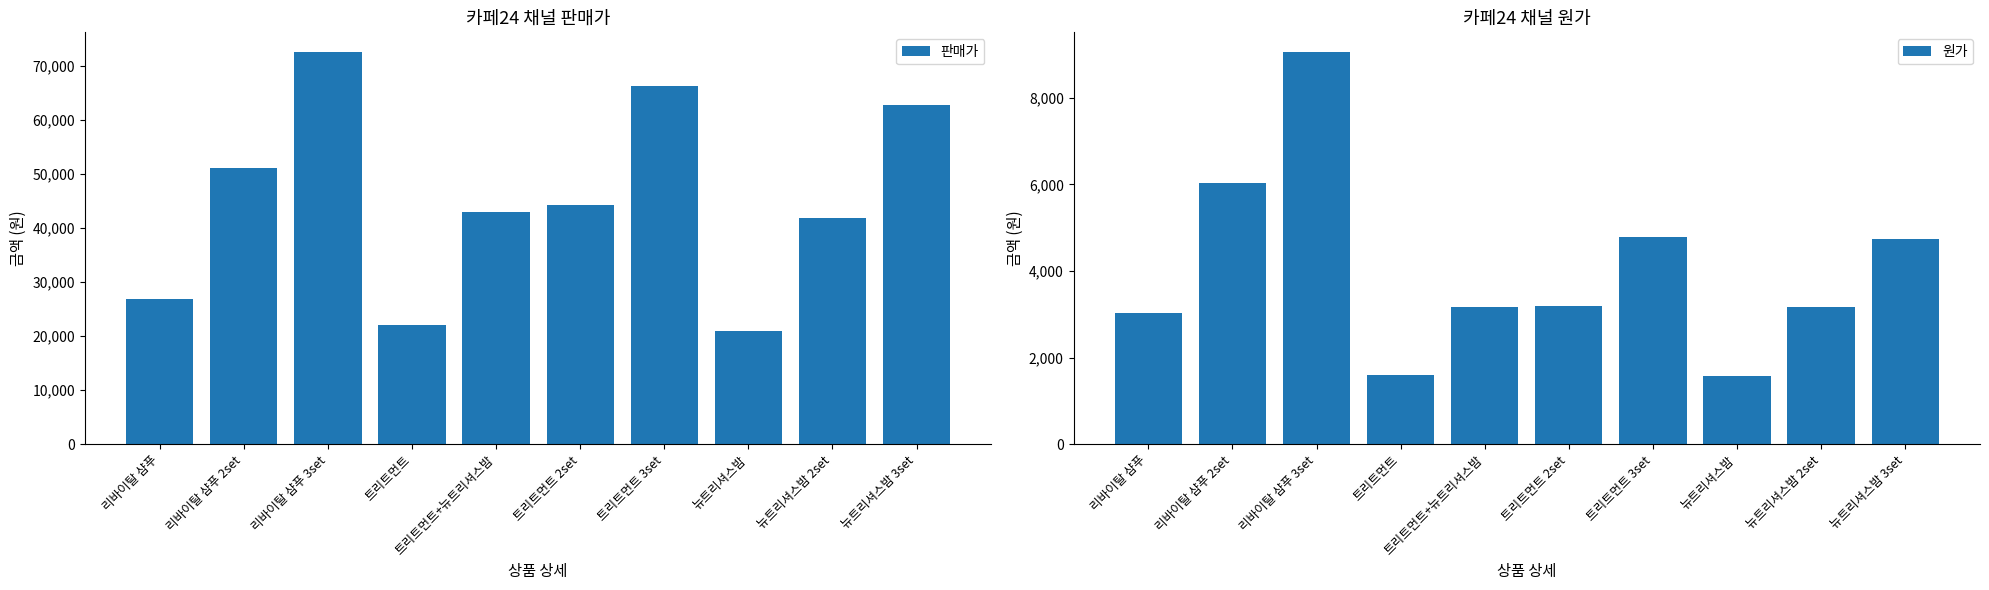

The value of 판매가 at 트리트먼트 3set is 66330. True or false?

True